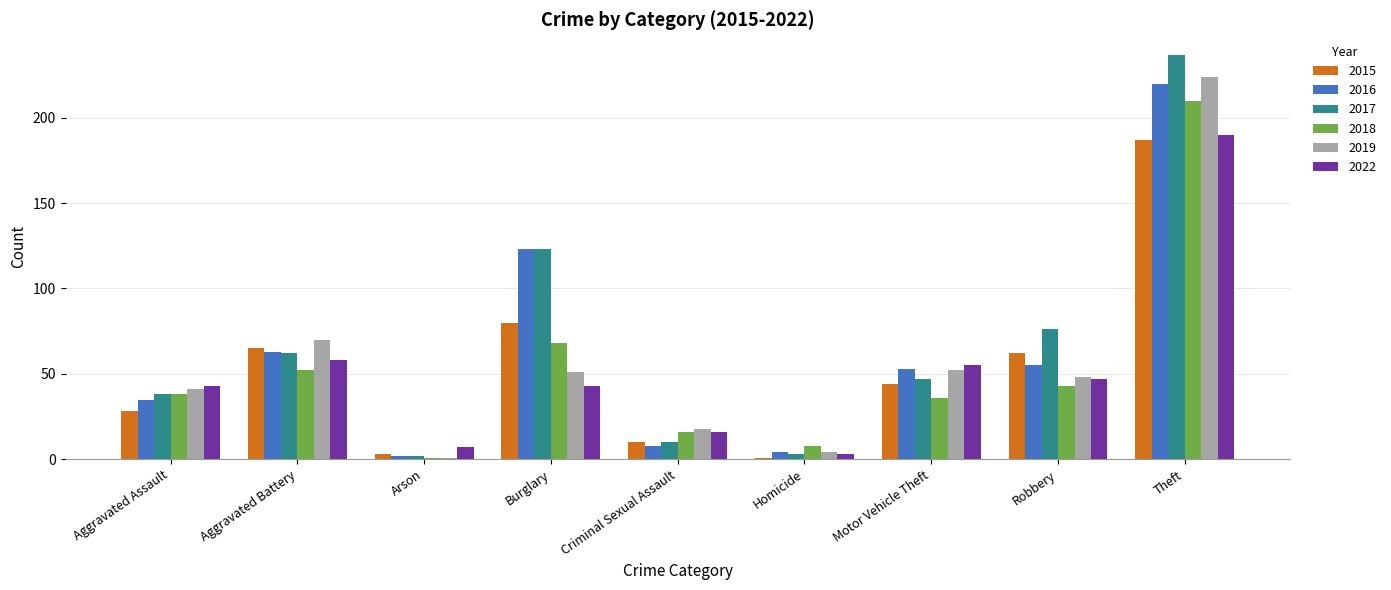

Count the number of categories in the chart.

9